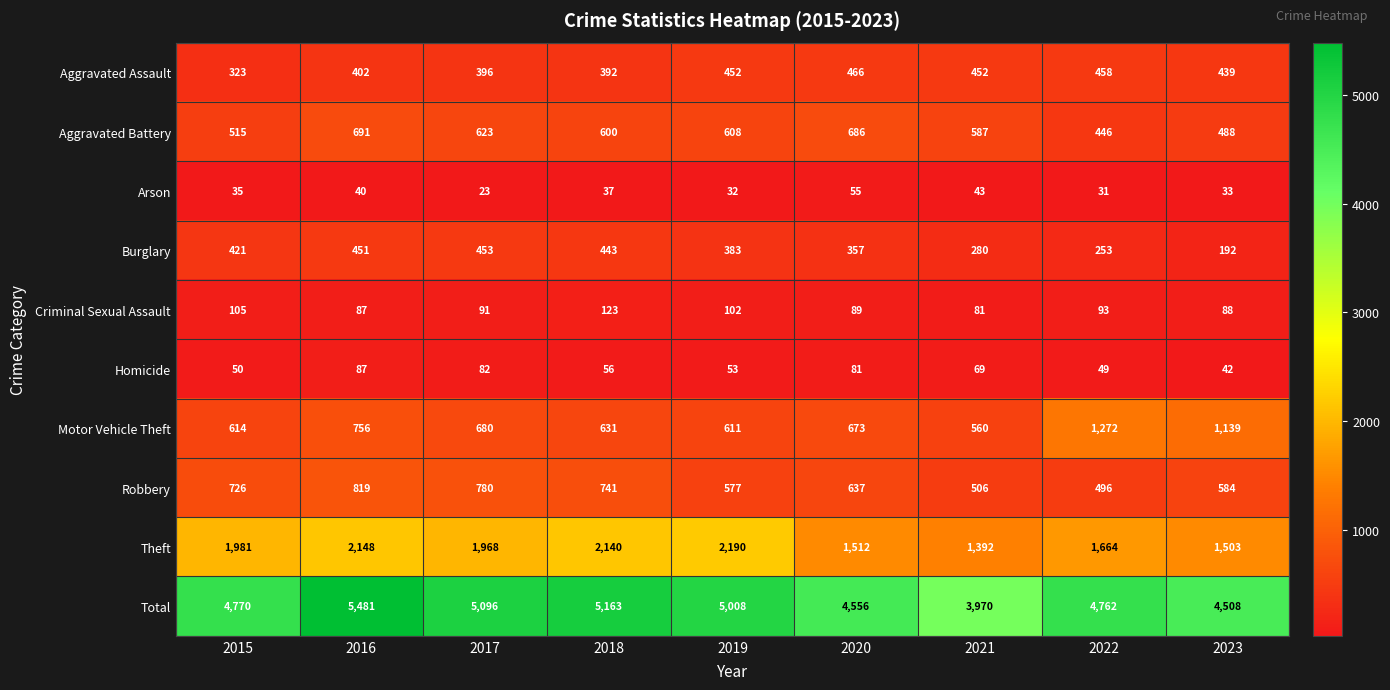

Is it true that Burglary equals 501 at 2019?

False